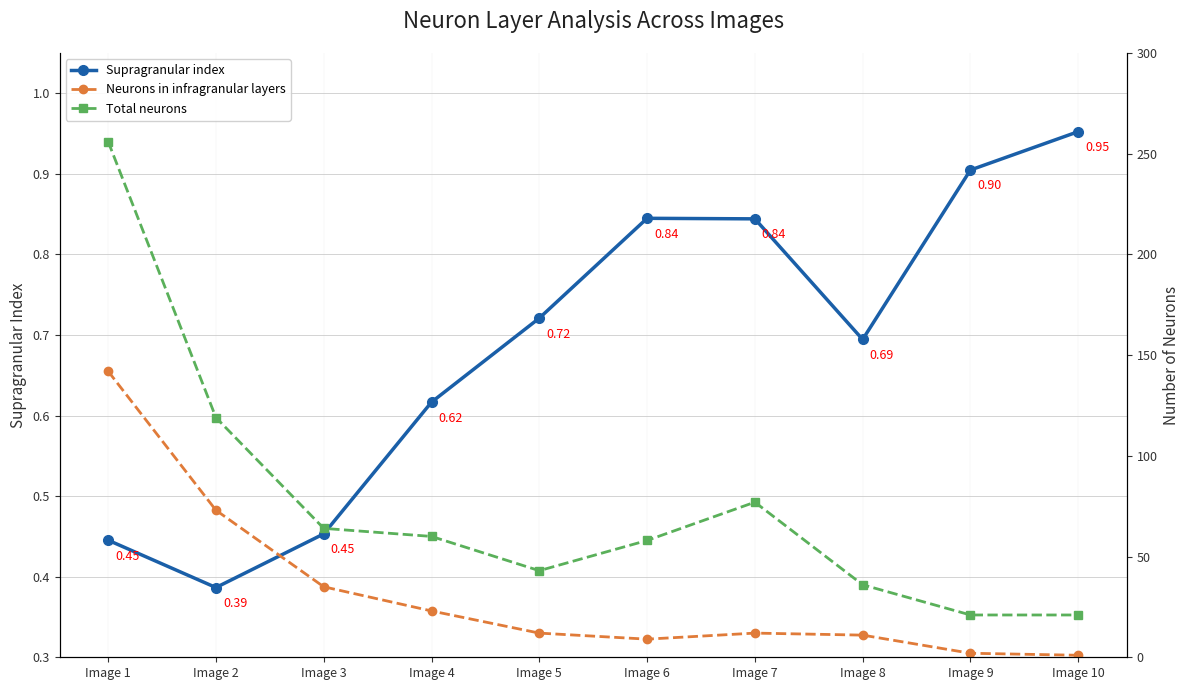

True or false: Supragranular index and Neurons in infragranular layers cross at least once.

False